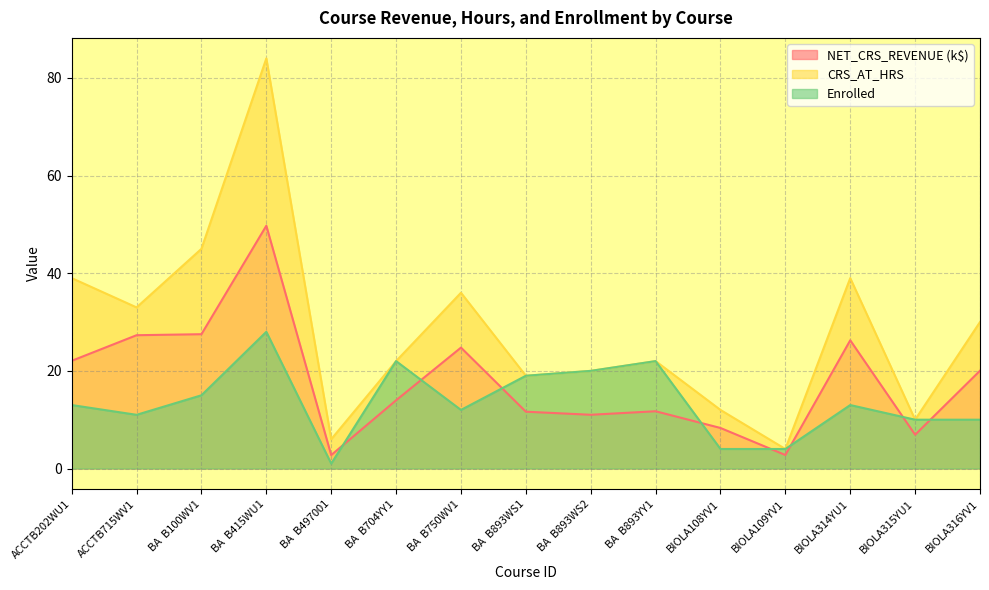

What is the difference between the second highest and second lowest values in the Enrolled series?

18.0